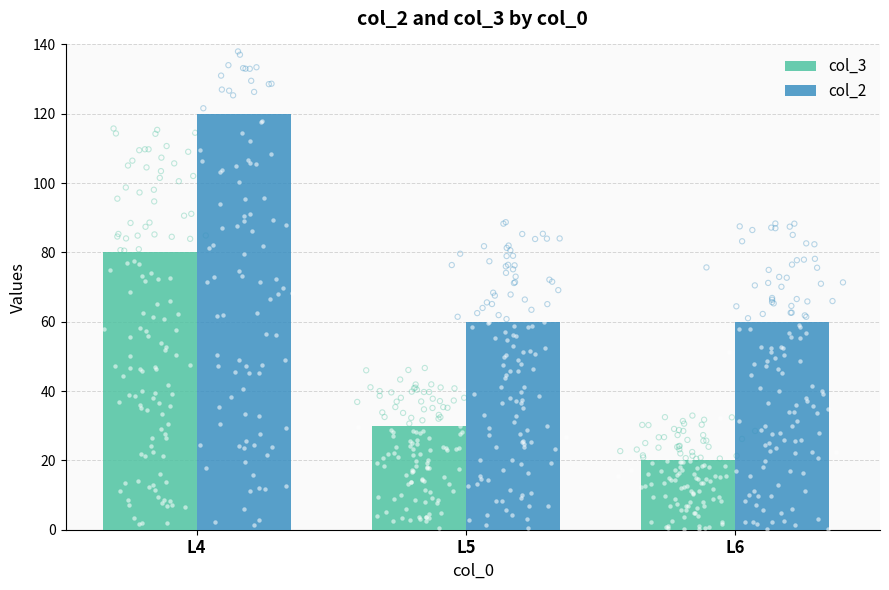

At which category is the sum across all series the highest?

L4